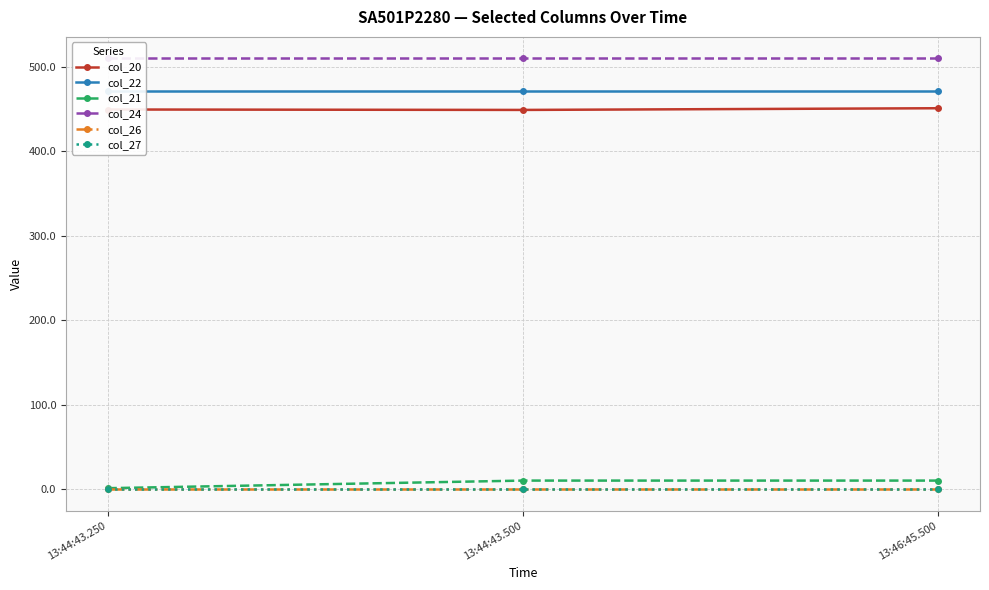

What are all the series names shown in the legend?

col_20, col_22, col_21, col_24, col_26, col_27